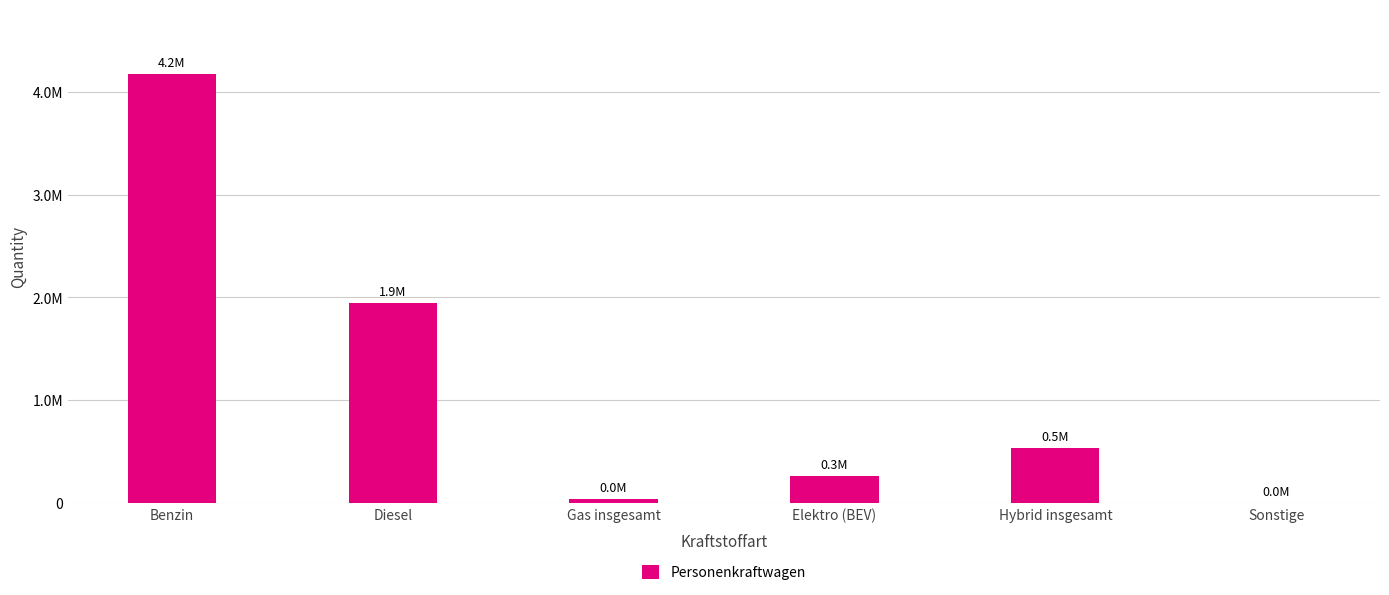

Rank the categories by value from lowest to highest.

Sonstige, Gas insgesamt, Elektro (BEV), Hybrid insgesamt, Diesel, Benzin